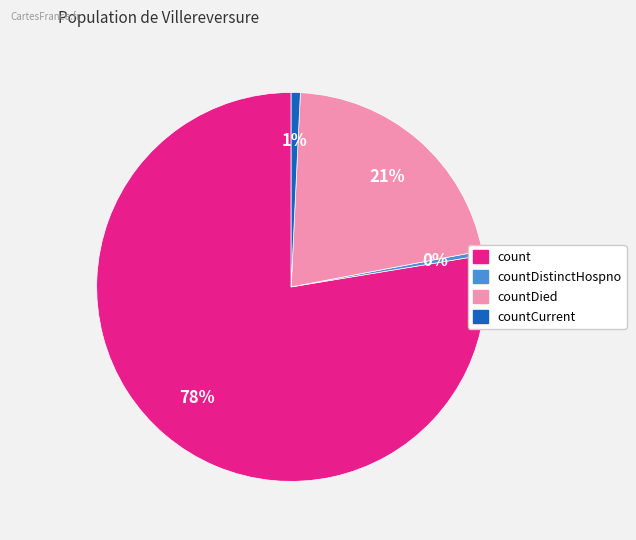

Which category has the biggest portion of the pie?

count